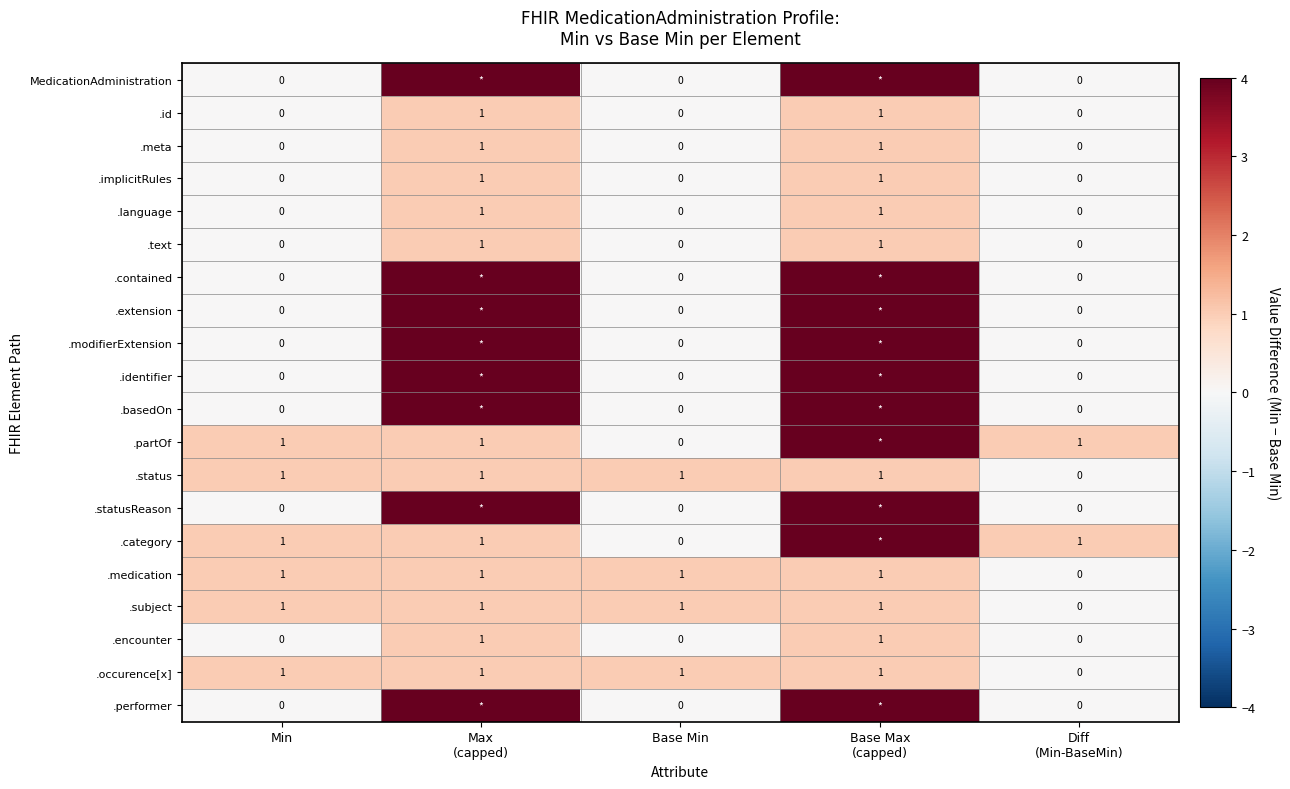

What is the spread (max minus min) of values at Base Min?

1